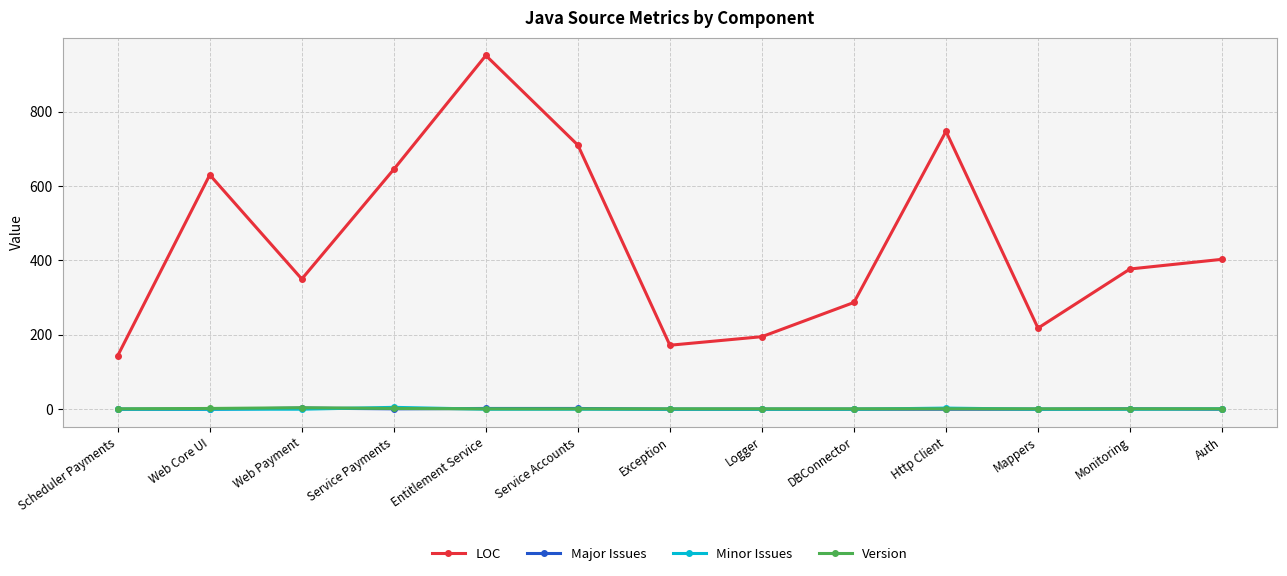

How many Minor Issues values are between 0 and 1?

11